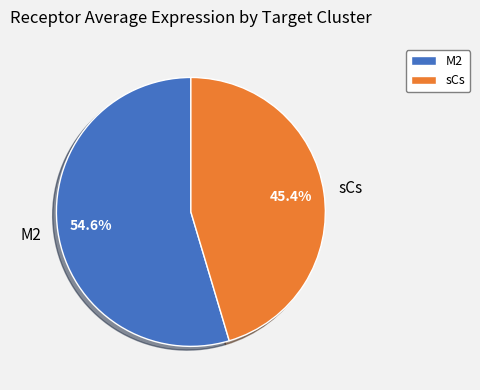

What percentage do M2 and sCs together represent?

100.0%